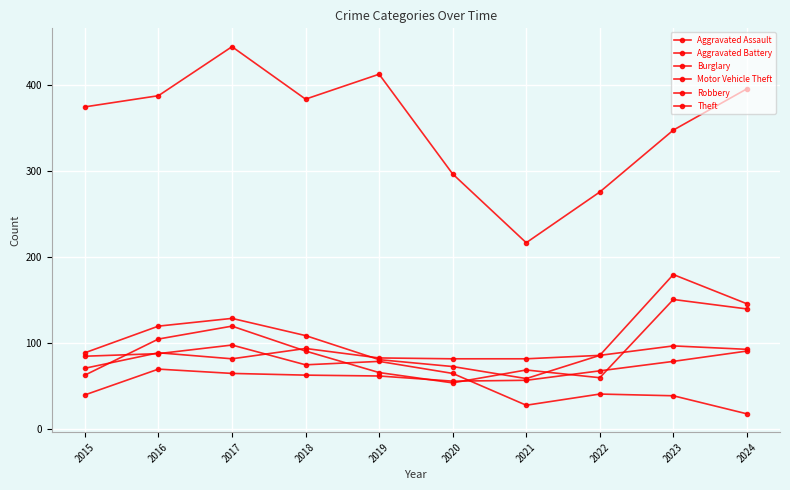

What is the value of the Burglary point at the 5th from the left?

79